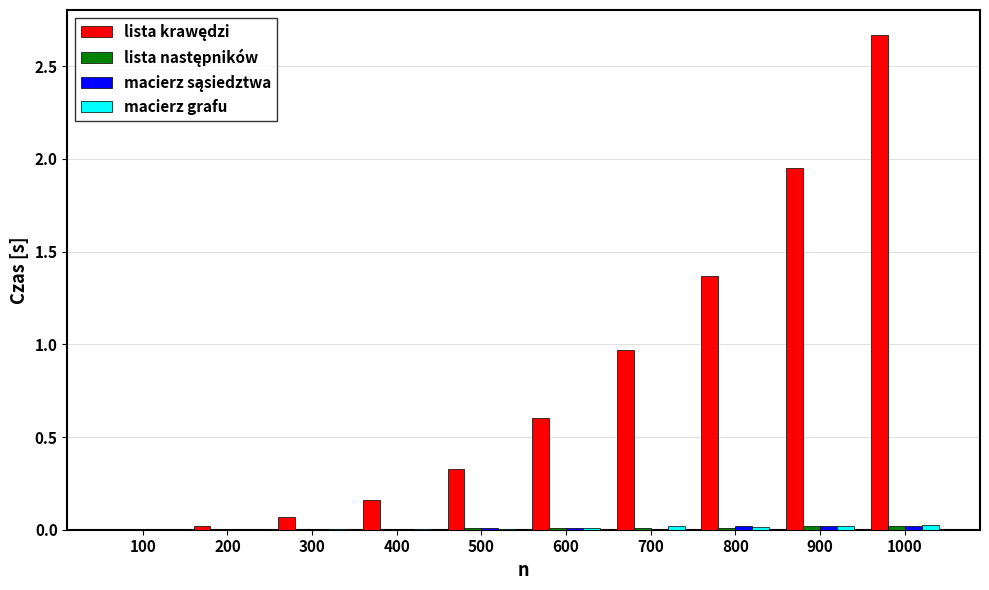

At which category is the sum across all series the highest?

1000